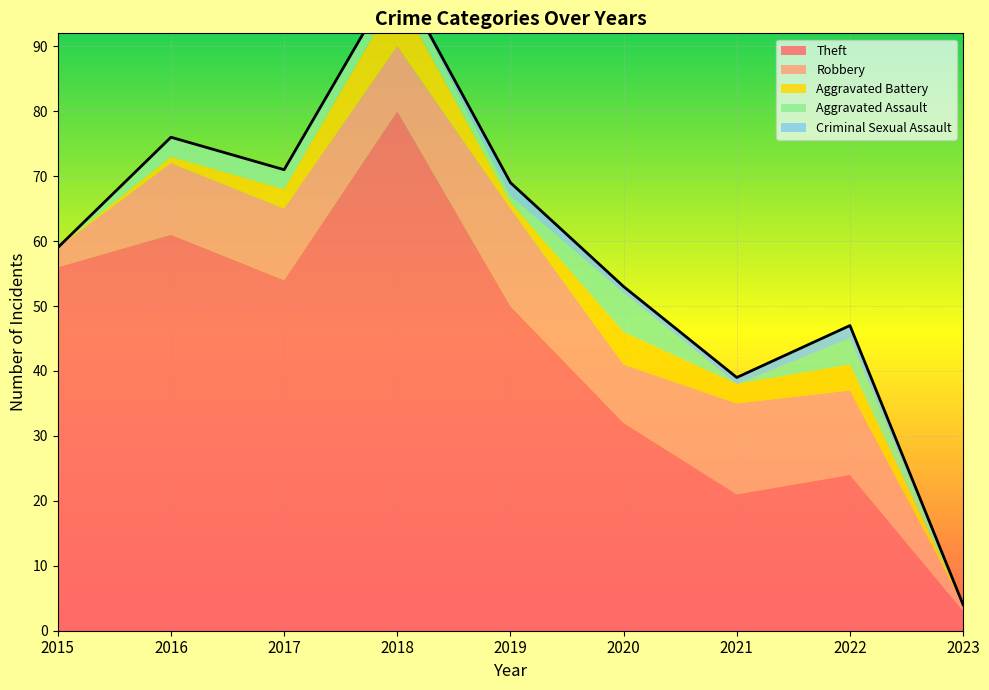

What are all the series names shown in the legend?

Theft, Robbery, Aggravated Battery, Aggravated Assault, Criminal Sexual Assault